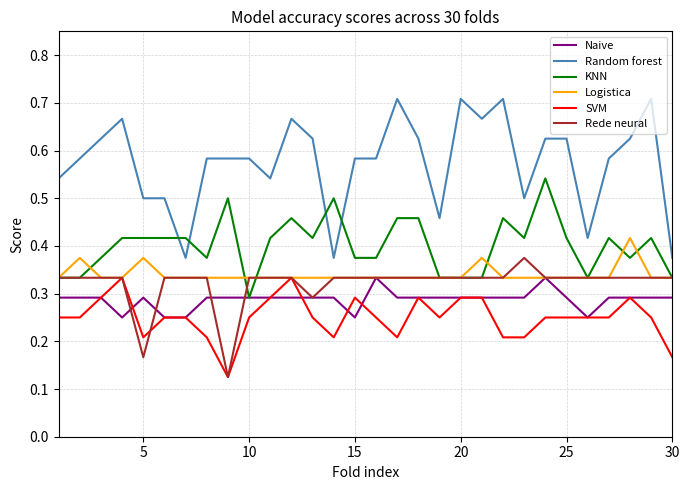

True or false: Rede neural and Random forest intersect in this chart.

False